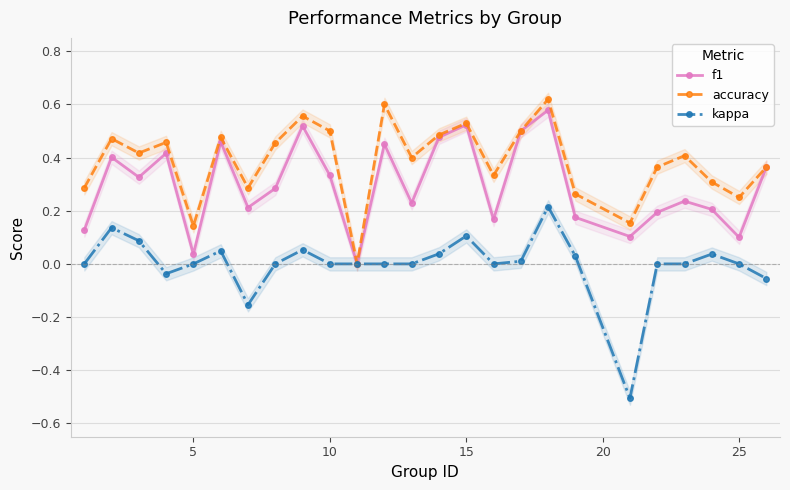

What is the lowest value of the kappa series?

-0.5